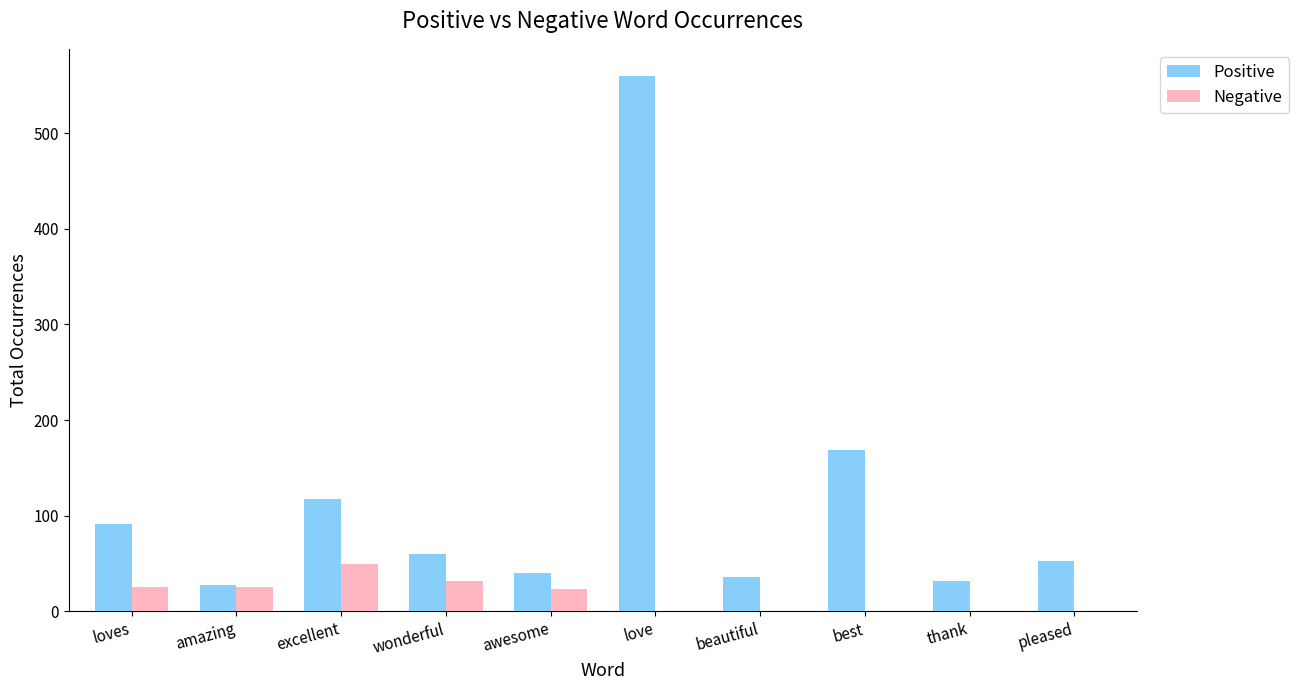

What is the difference between the Positive values at loves and awesome?

51